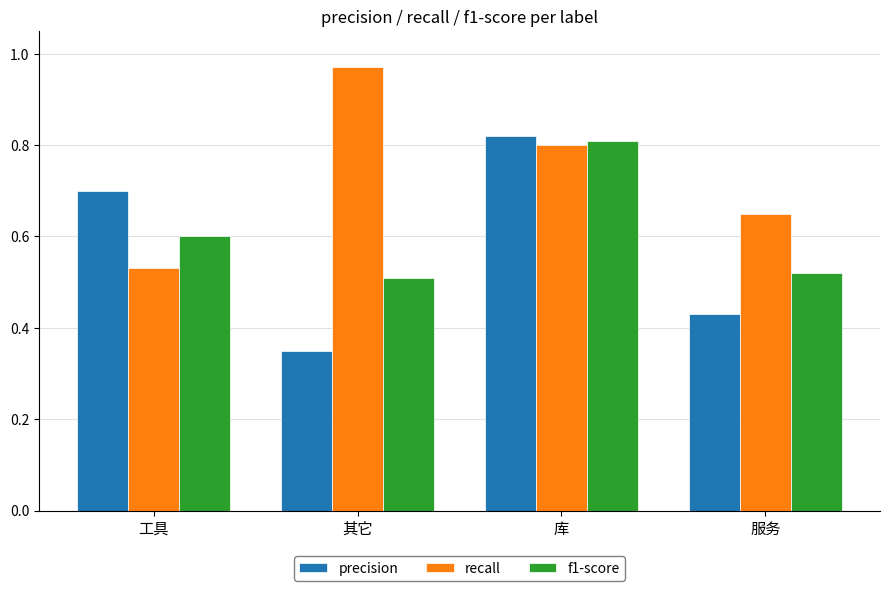

What is the sum of all recall values?

3.0